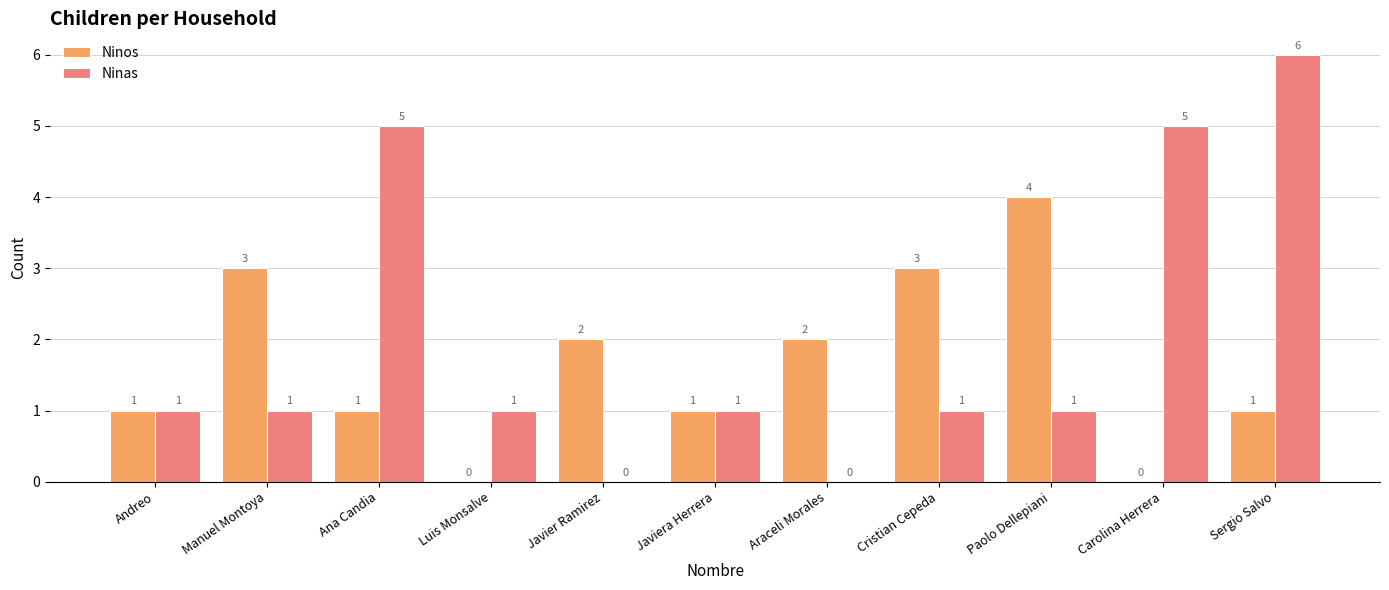

How many Ninos values are between 1 and 3?

8